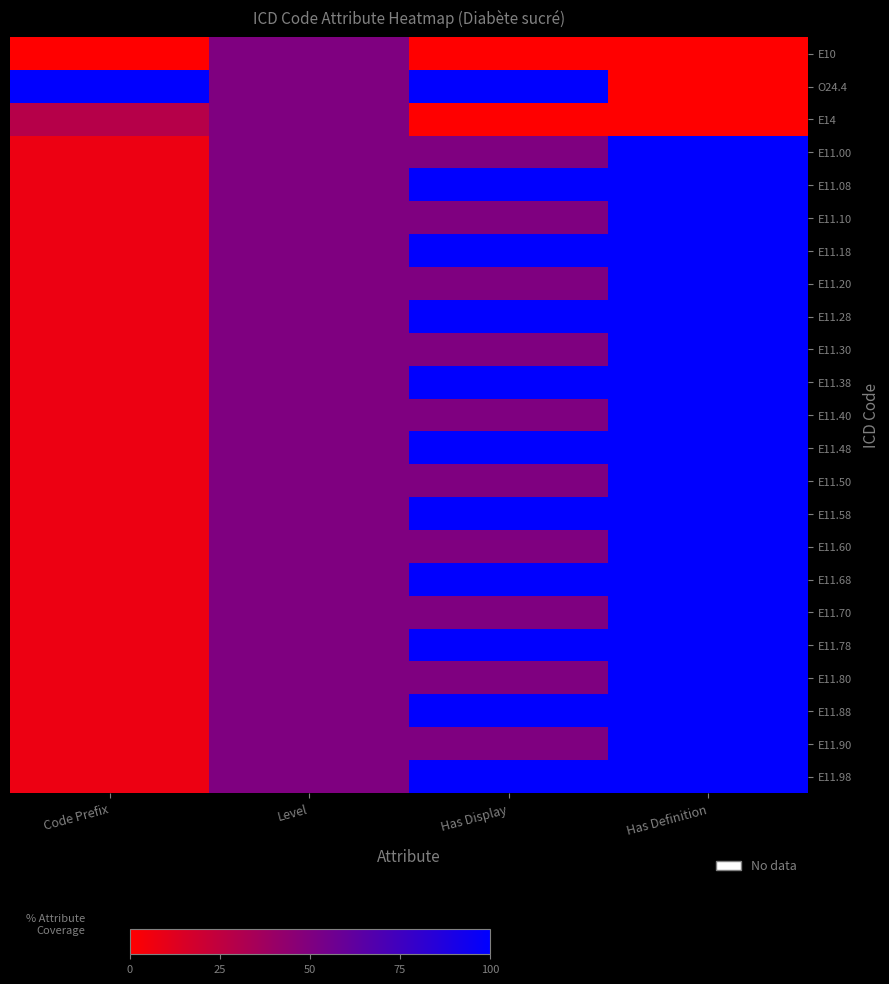

Reading right to left, extract all data points from this chart.

E10: Has Definition=0.0	Has Display=0.0	Level=50.0	Code Prefix=0.0
O24.4: Has Definition=0.0	Has Display=100.0	Level=50.0	Code Prefix=100.0
E14: Has Definition=0.0	Has Display=0.0	Level=50.0	Code Prefix=28.6
E11.00: Has Definition=100.0	Has Display=50.0	Level=50.0	Code Prefix=7.1
E11.08: Has Definition=100.0	Has Display=100.0	Level=50.0	Code Prefix=7.1
E11.10: Has Definition=100.0	Has Display=50.0	Level=50.0	Code Prefix=7.1
E11.18: Has Definition=100.0	Has Display=100.0	Level=50.0	Code Prefix=7.1
E11.20: Has Definition=100.0	Has Display=50.0	Level=50.0	Code Prefix=7.1
E11.28: Has Definition=100.0	Has Display=100.0	Level=50.0	Code Prefix=7.1
E11.30: Has Definition=100.0	Has Display=50.0	Level=50.0	Code Prefix=7.1
E11.38: Has Definition=100.0	Has Display=100.0	Level=50.0	Code Prefix=7.1
E11.40: Has Definition=100.0	Has Display=50.0	Level=50.0	Code Prefix=7.1
E11.48: Has Definition=100.0	Has Display=100.0	Level=50.0	Code Prefix=7.1
E11.50: Has Definition=100.0	Has Display=50.0	Level=50.0	Code Prefix=7.1
E11.58: Has Definition=100.0	Has Display=100.0	Level=50.0	Code Prefix=7.1
E11.60: Has Definition=100.0	Has Display=50.0	Level=50.0	Code Prefix=7.1
E11.68: Has Definition=100.0	Has Display=100.0	Level=50.0	Code Prefix=7.1
E11.70: Has Definition=100.0	Has Display=50.0	Level=50.0	Code Prefix=7.1
E11.78: Has Definition=100.0	Has Display=100.0	Level=50.0	Code Prefix=7.1
E11.80: Has Definition=100.0	Has Display=50.0	Level=50.0	Code Prefix=7.1
E11.88: Has Definition=100.0	Has Display=100.0	Level=50.0	Code Prefix=7.1
E11.90: Has Definition=100.0	Has Display=50.0	Level=50.0	Code Prefix=7.1
E11.98: Has Definition=100.0	Has Display=100.0	Level=50.0	Code Prefix=7.1